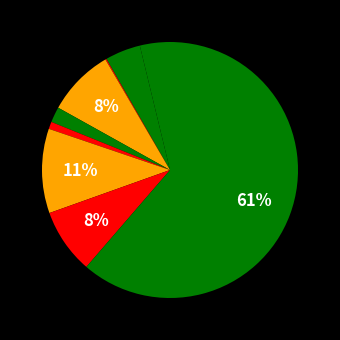

How many slices are in this pie chart?

9